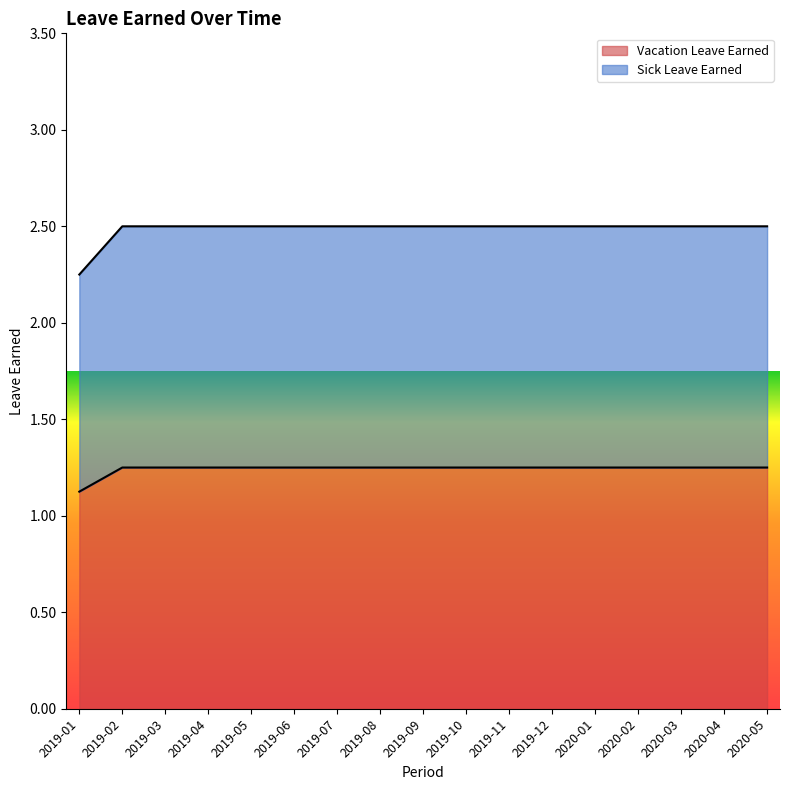

What is the smallest value displayed?

1.1